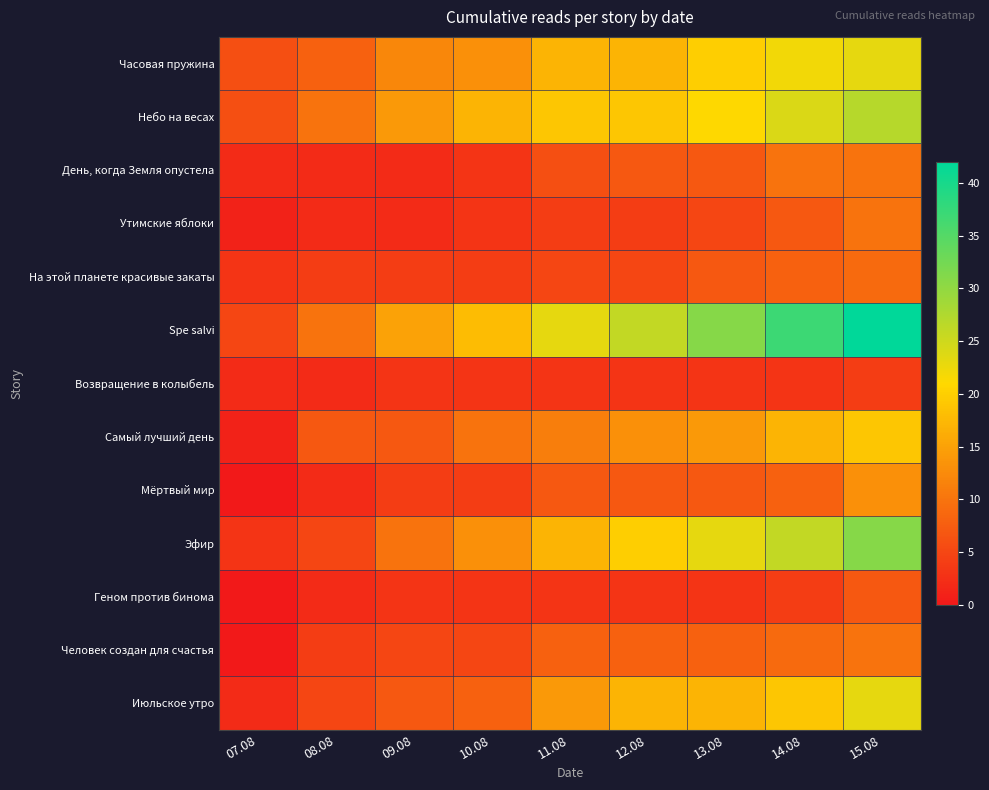

Which series has the largest total across all categories?

Spe salvi